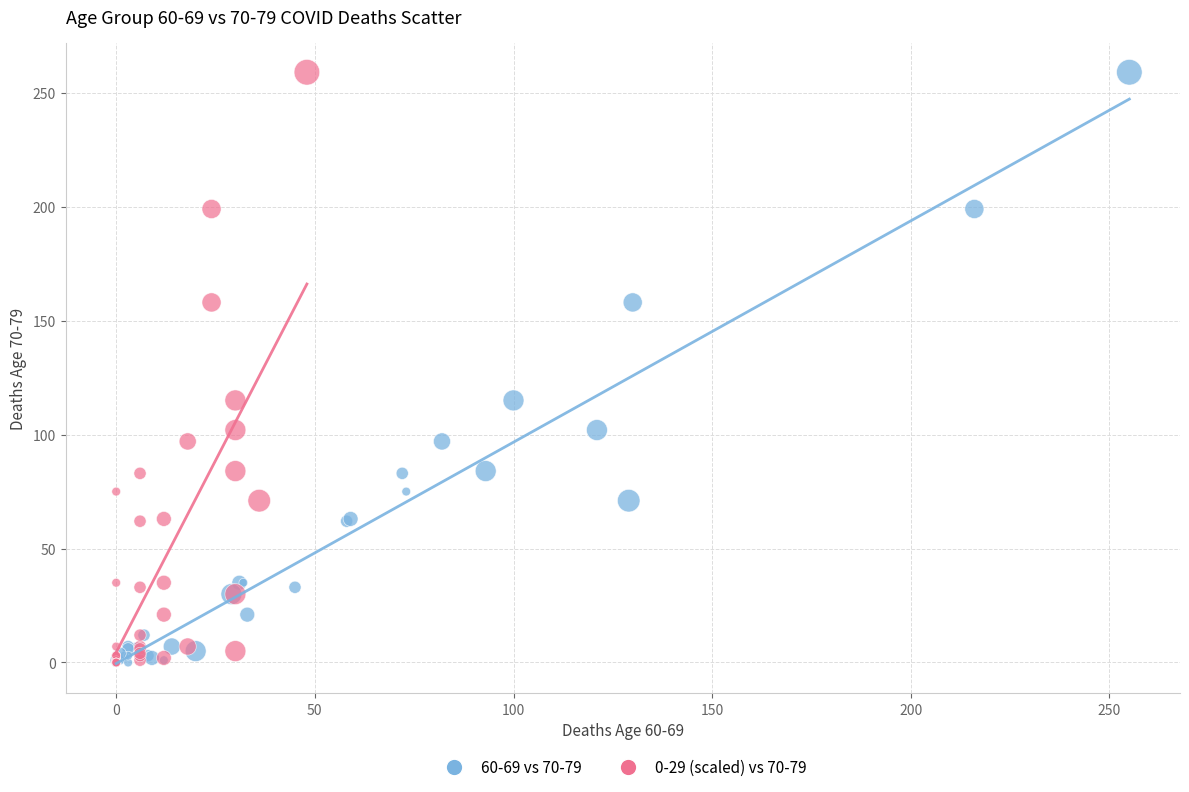

What are all the series names shown in the legend?

60-69 vs 70-79, 0-29 (scaled) vs 70-79